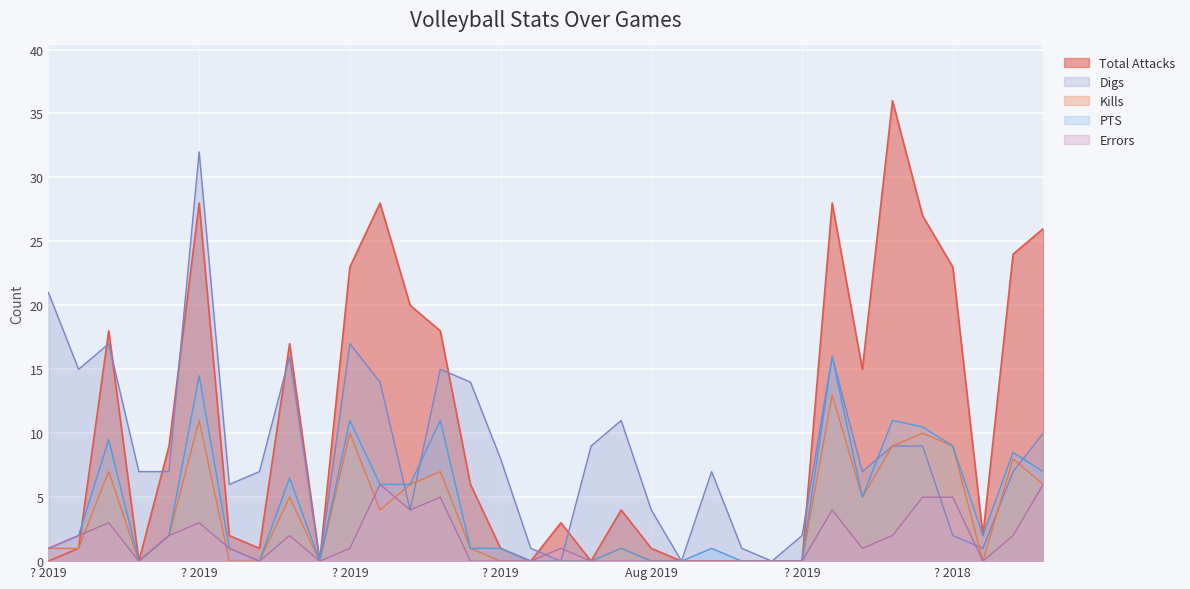

At which label does Errors first exceed 1?

8312019